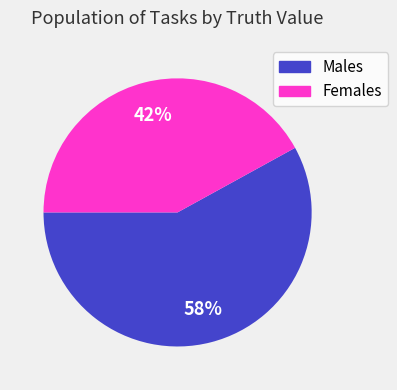

Does any single category account for the majority?

Yes